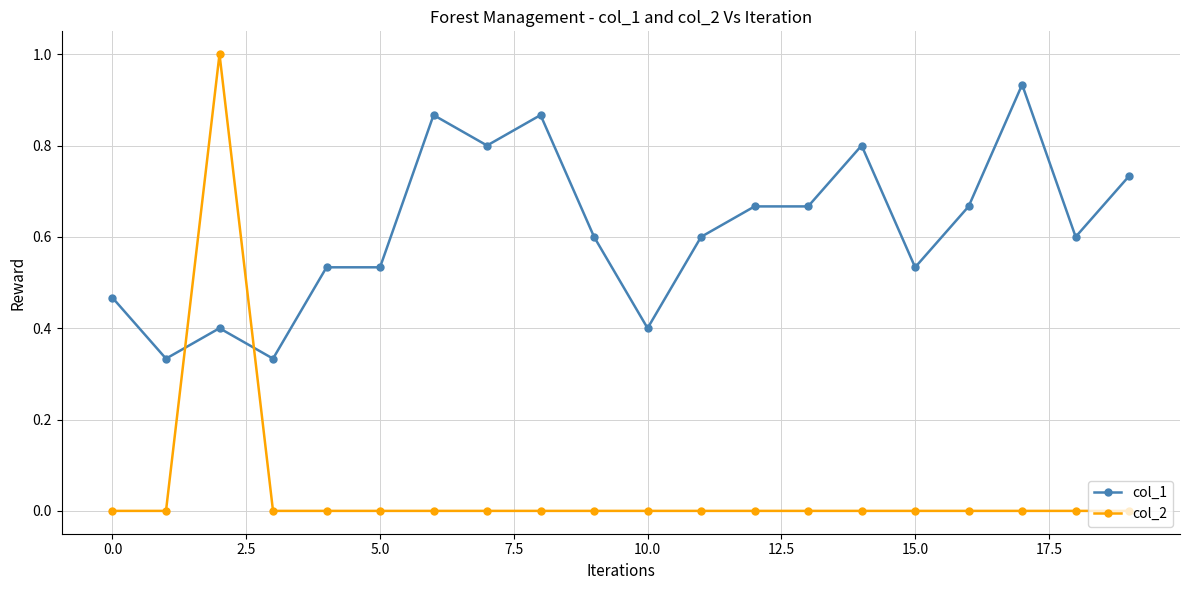

How many categories are shown in the chart?

20